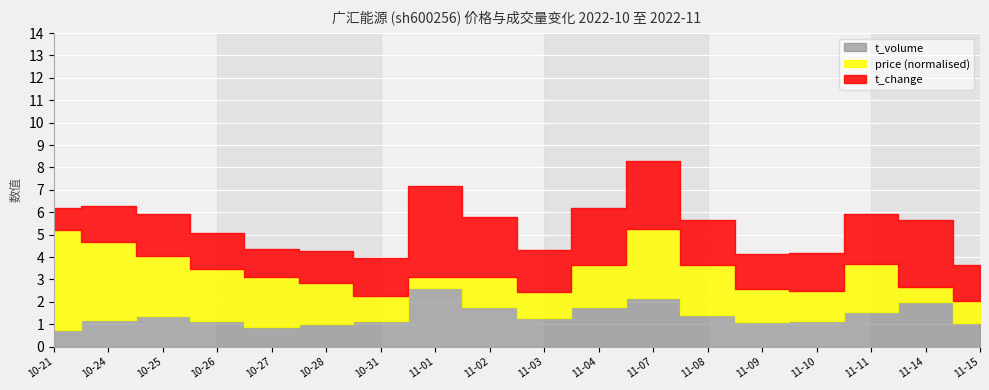

True or false: t_change has a value of 0.5 at 2022-10-26.

False